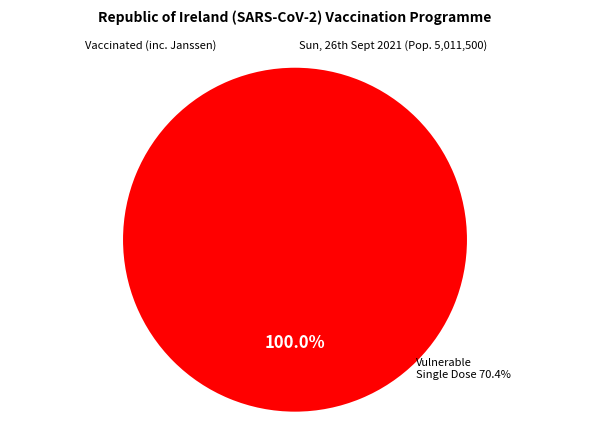

True or false: 1630671046 accounts for 95% of the total.

False